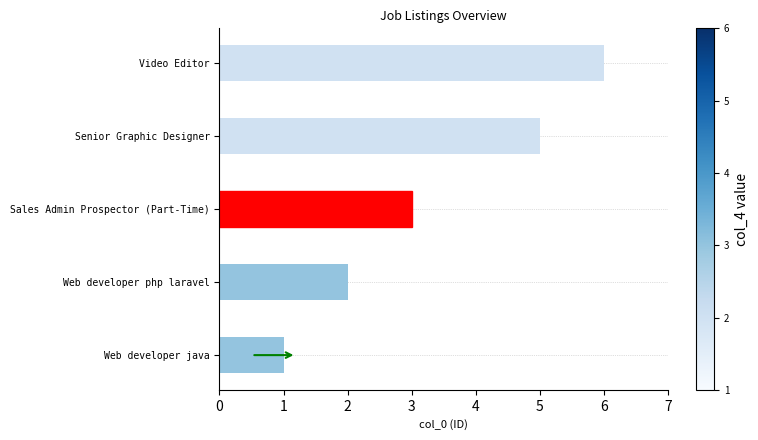

Reading bottom to top, extract all data points from this chart.

1	2	3	5	6